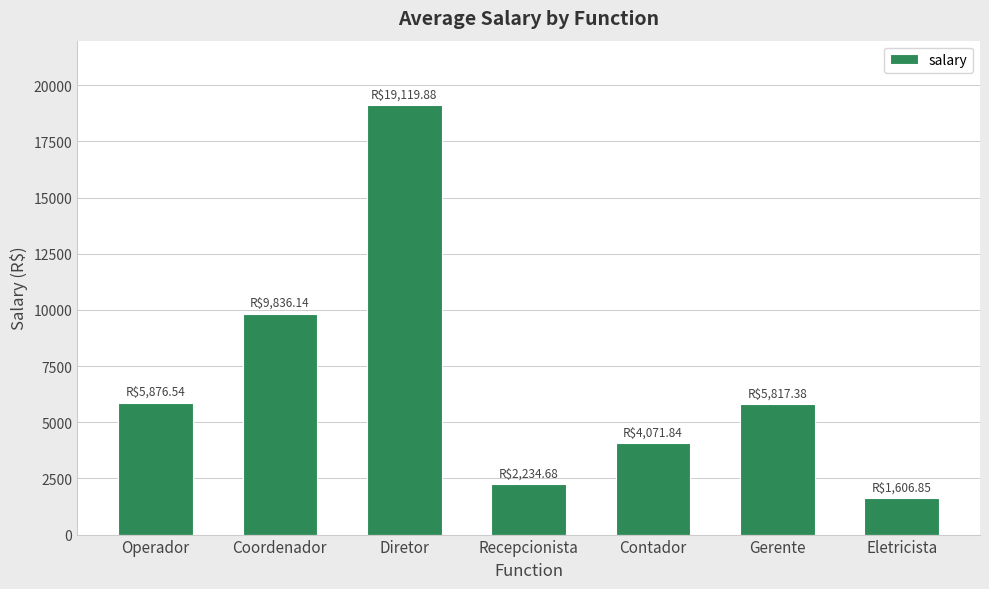

Which label corresponds to the largest value in the chart?

Diretor